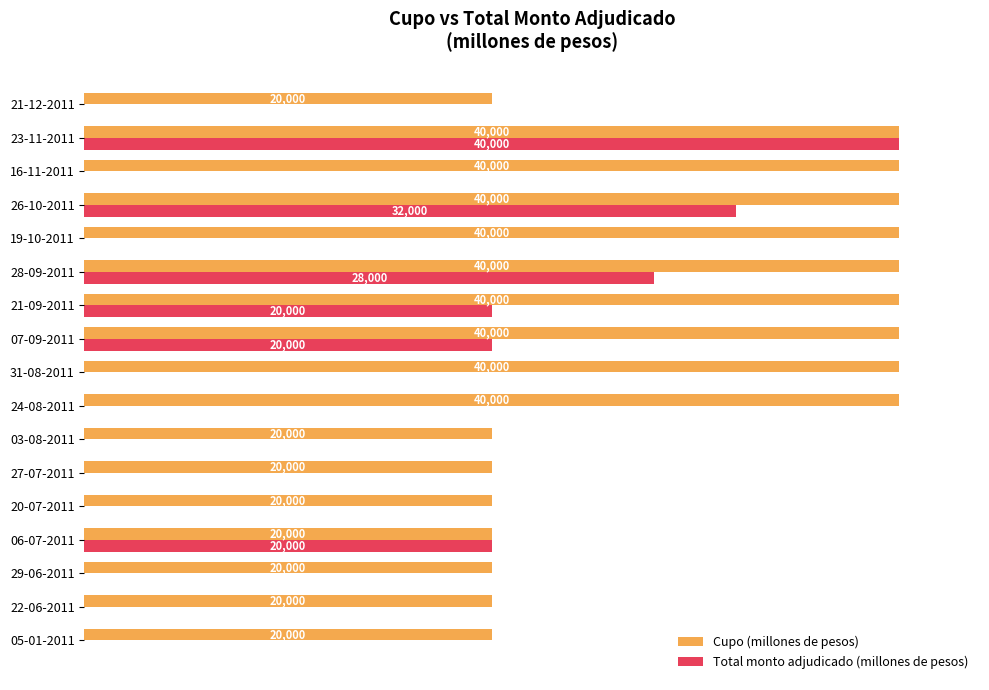

What are all the series names shown in the legend?

Cupo (millones de pesos), Total monto adjudicado (millones de pesos)